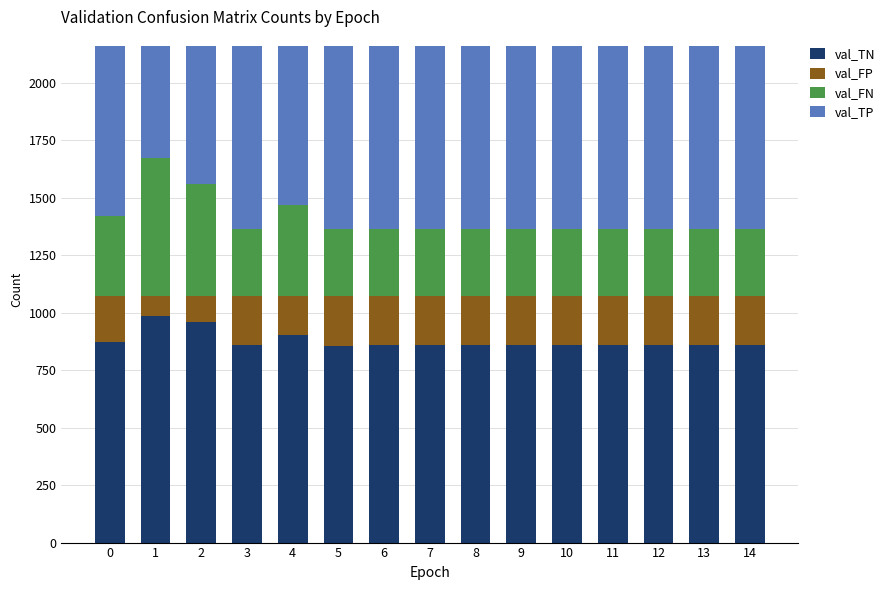

What are all the series names shown in the legend?

val_TN, val_FP, val_FN, val_TP